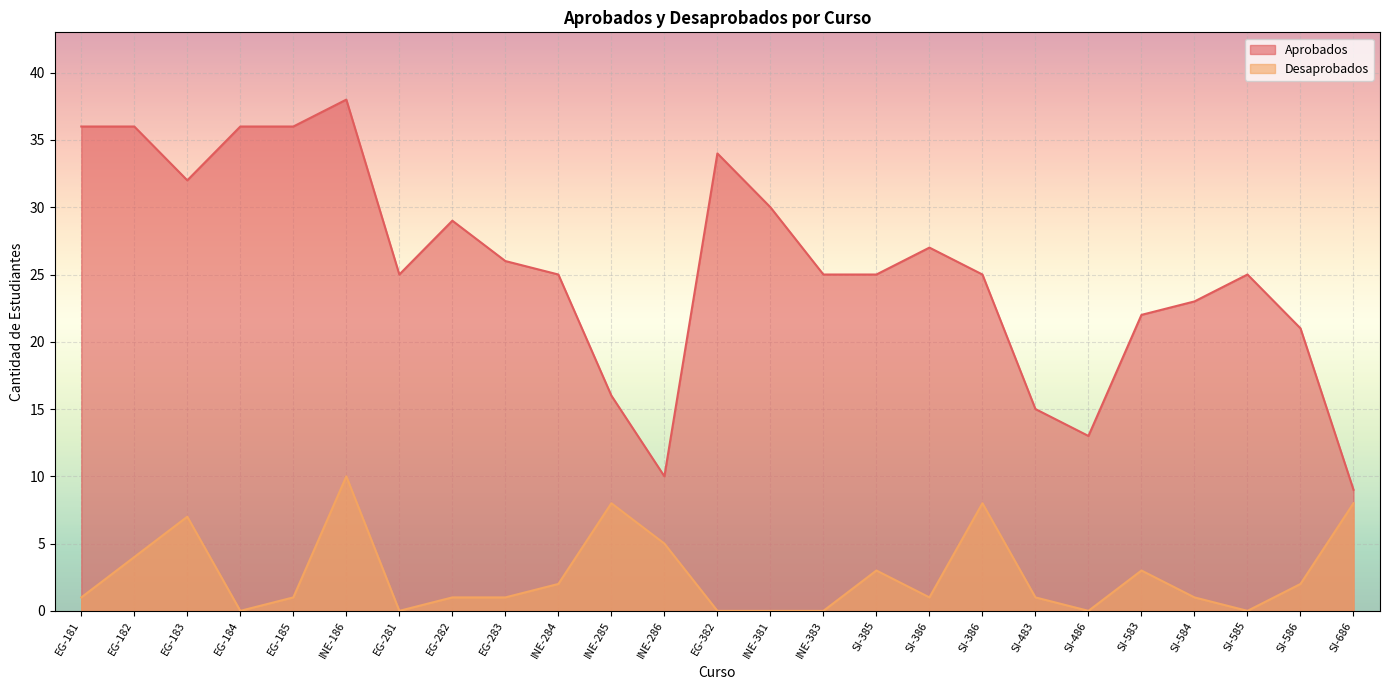

Where is Aprobados nearest to the value 23?

SI-584